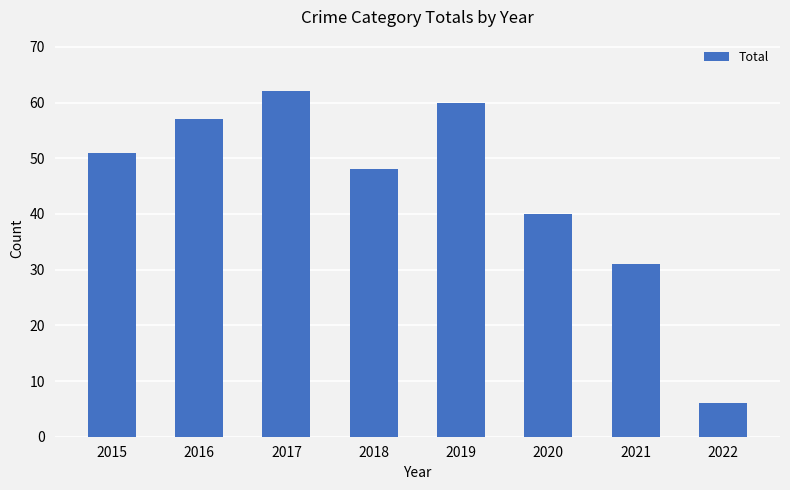

What value does the data have at 2015, to the nearest 10?

50